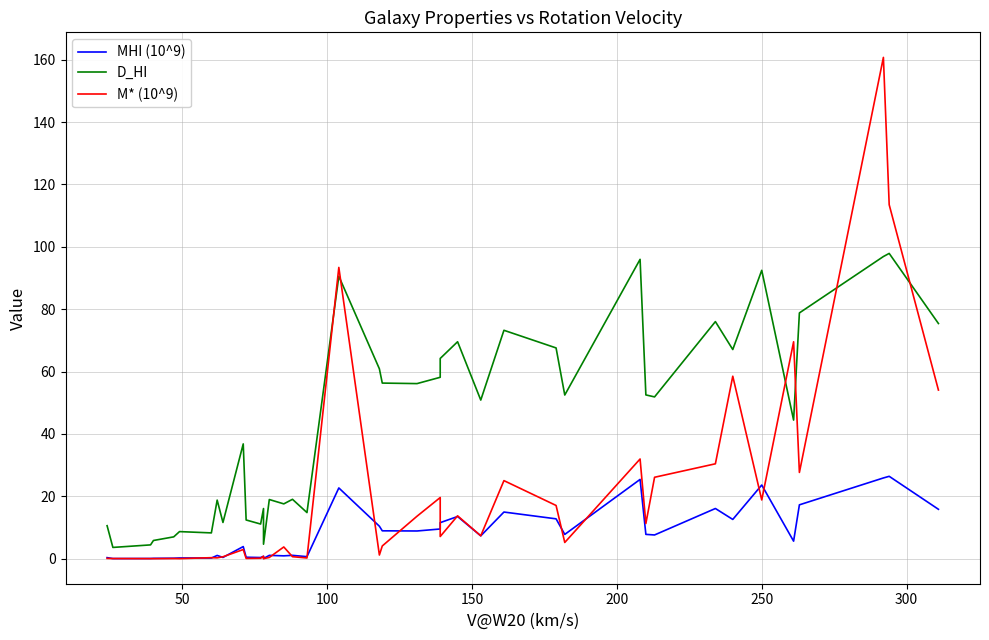

Reading left to right, extract all data points from this chart.

MHI (10^9): 0.3	0.0	0.1	0.1	0.1	0.2	0.2	1.0	0.4	3.9	0.5	0.4	0.8	0.1	1.1	0.9	1.1	0.7	22.7	10.4	8.9	8.9	9.5	11.6	13.5	7.3	15.0	12.8	7.8	25.4	7.8	7.6	16.1	12.6	23.6	5.6	17.3	25.9	26.4	15.8
D_HI: 10.6	3.6	4.4	5.8	7.0	8.7	8.3	18.8	11.6	36.8	12.4	11.1	16.1	4.6	19.0	17.6	19.0	14.8	90.6	60.9	56.3	56.1	58.2	64.2	69.6	50.9	73.2	67.6	52.5	96.0	52.5	51.9	76.0	67.1	92.5	44.4	78.8	96.9	97.9	75.4
M* (10^9): 0.1	0.0	0.0	0.0	0.1	0.0	0.3	0.3	0.6	2.9	0.1	0.1	0.8	0.0	0.4	3.8	0.6	0.2	93.4	1.2	4.1	13.6	19.6	7.1	13.7	7.3	25.0	17.1	5.2	32.0	11.3	26.1	30.4	58.5	18.8	69.6	27.7	160.7	113.5	54.1